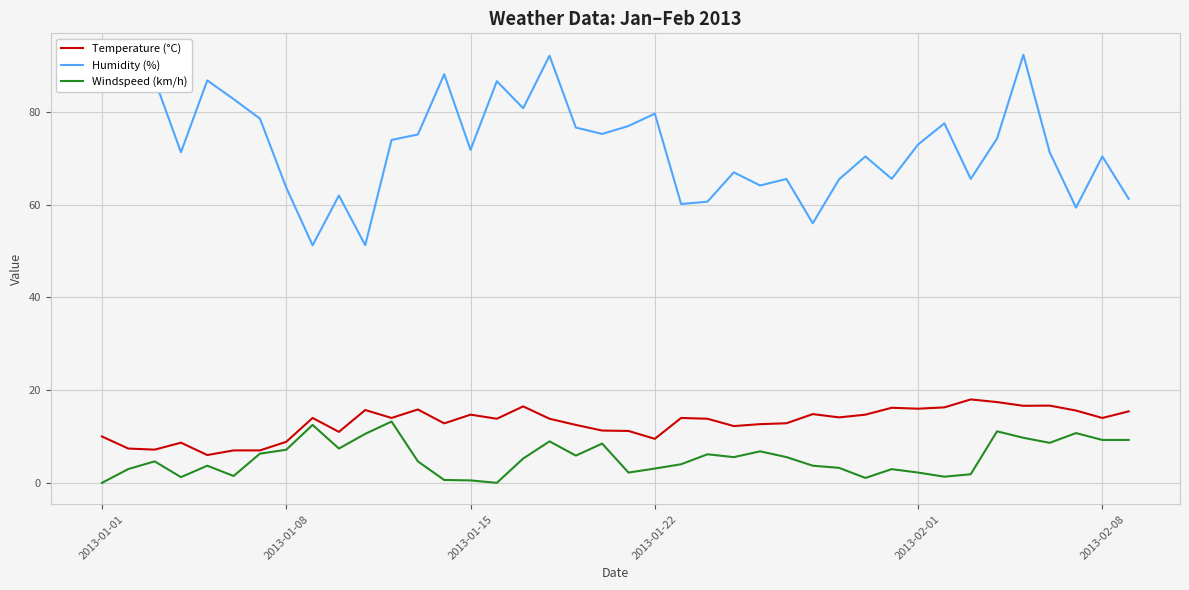

True or false: Temperature (°C) and Humidity (%) cross at least once.

False